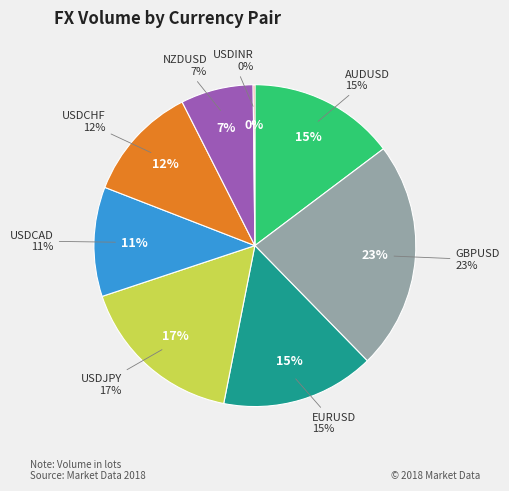

What is the ratio of the value at USDCAD to the value at USDJPY?

0.7